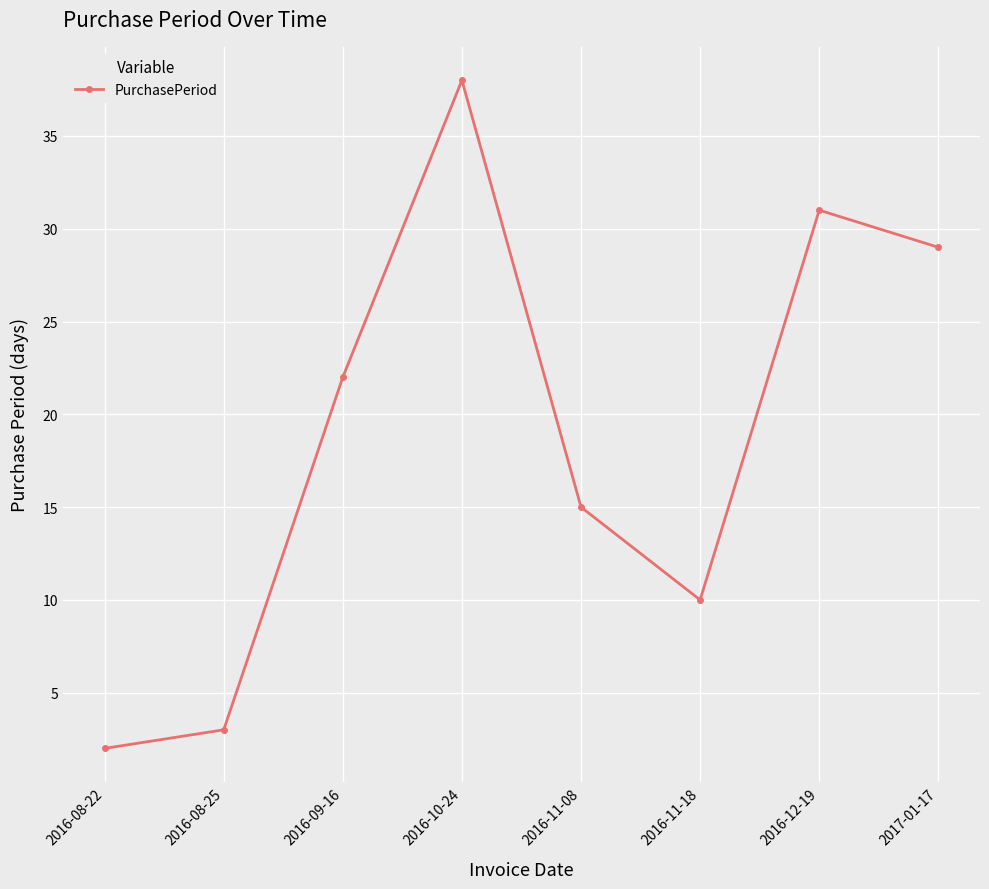

At which category does the chart reach its minimum across all series?

2016-08-22